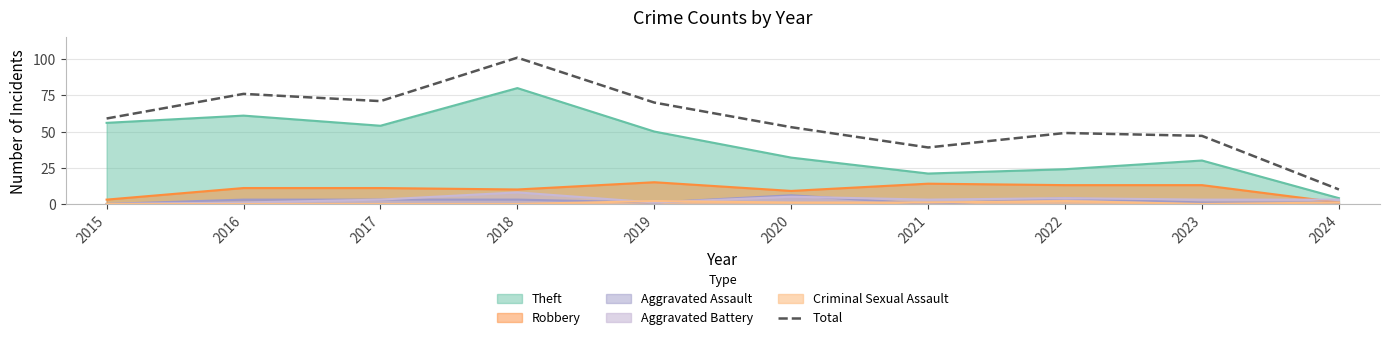

What is the average value?

58